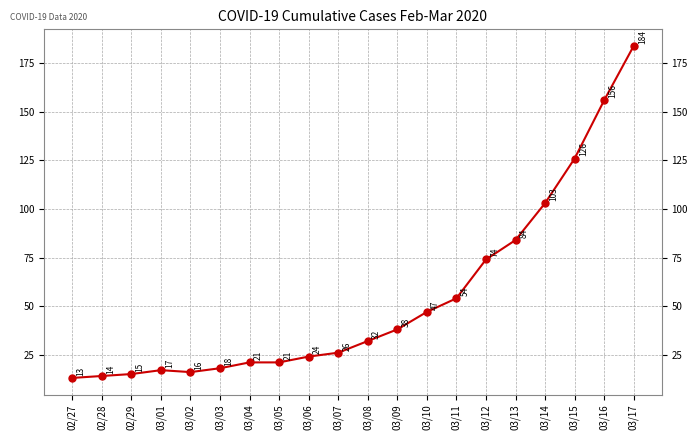

What is the change in value from 03/08 to 03/12?

+42